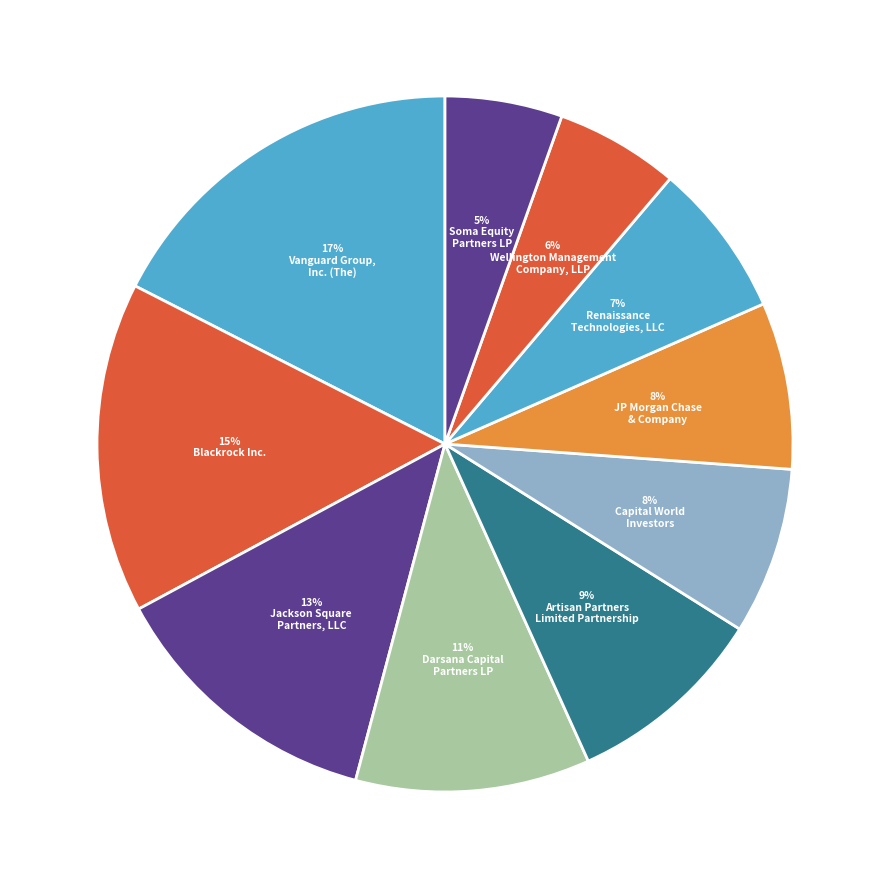

How many segments does this pie chart have?

10